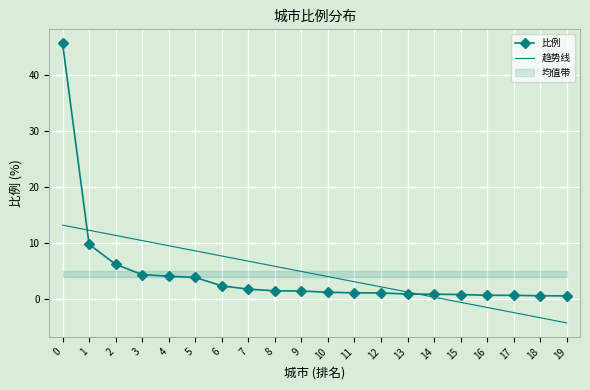

Which series has the largest range (max minus min)?

比例